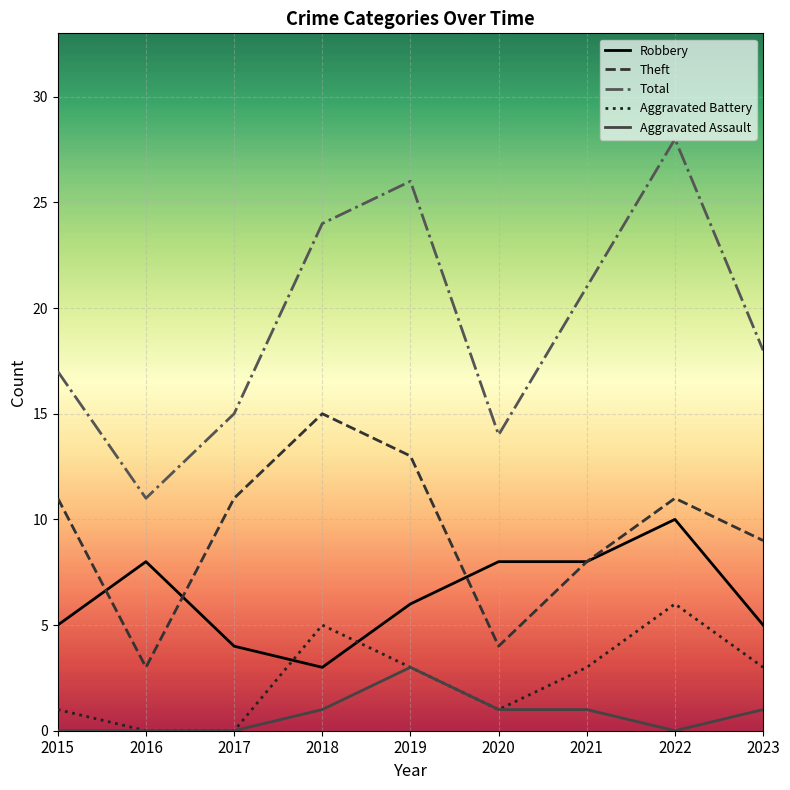

Which series has the largest range (max minus min)?

Total